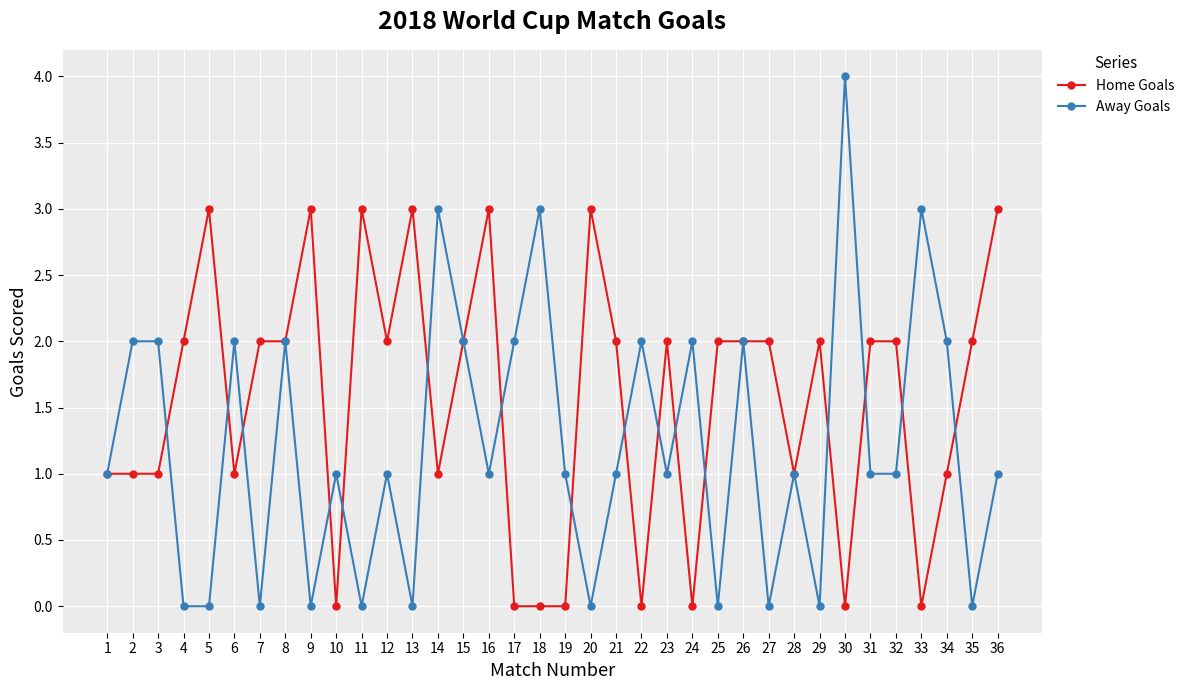

Rank the series by their average value, from highest to lowest.

Home Goals, Away Goals